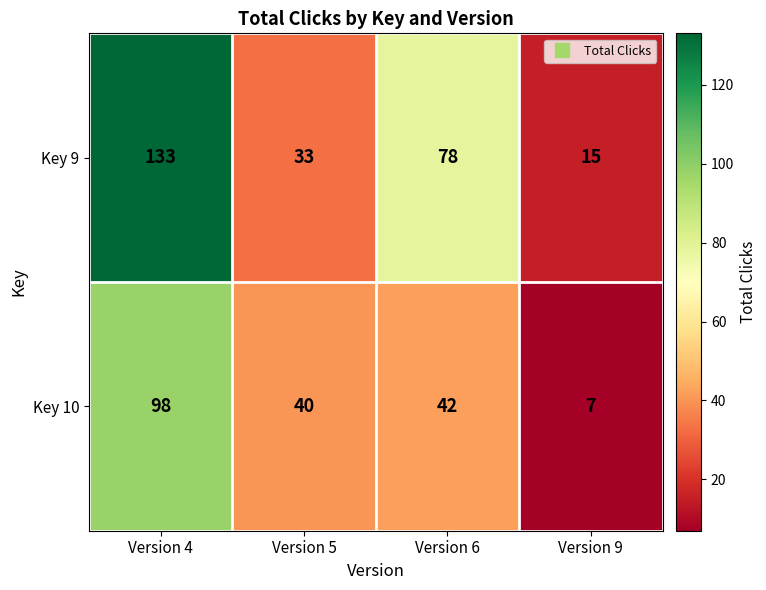

Which series has the largest range (max minus min)?

Key 9